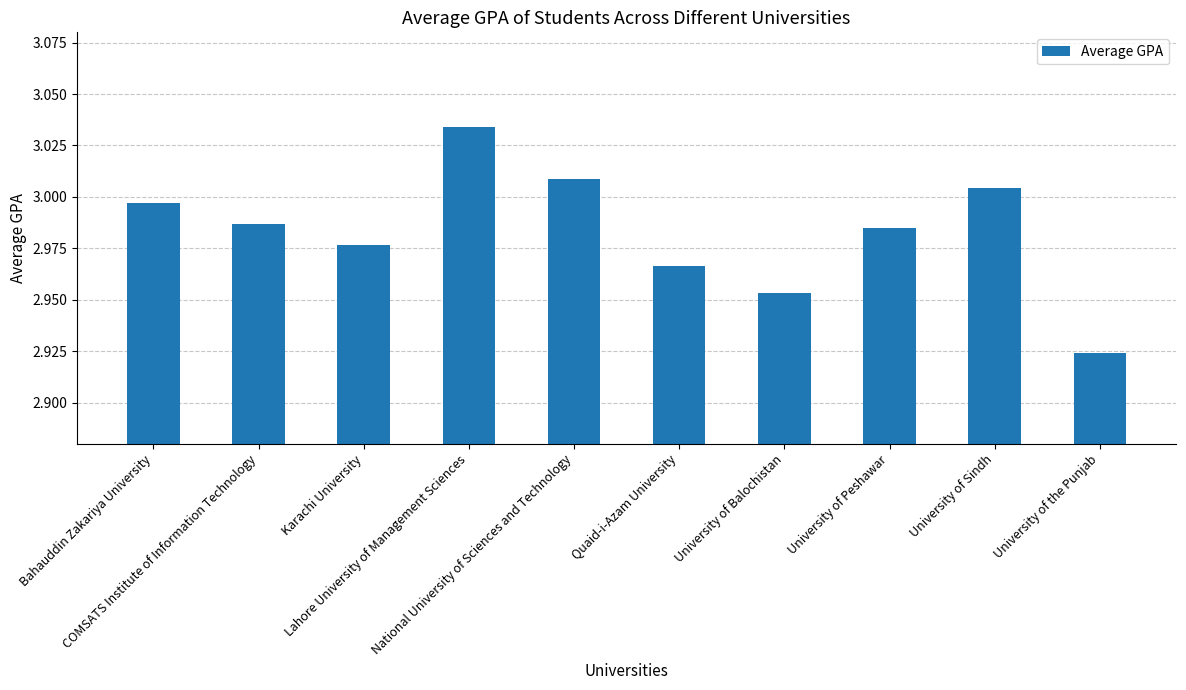

What is the difference between the maximum and minimum values?

0.1